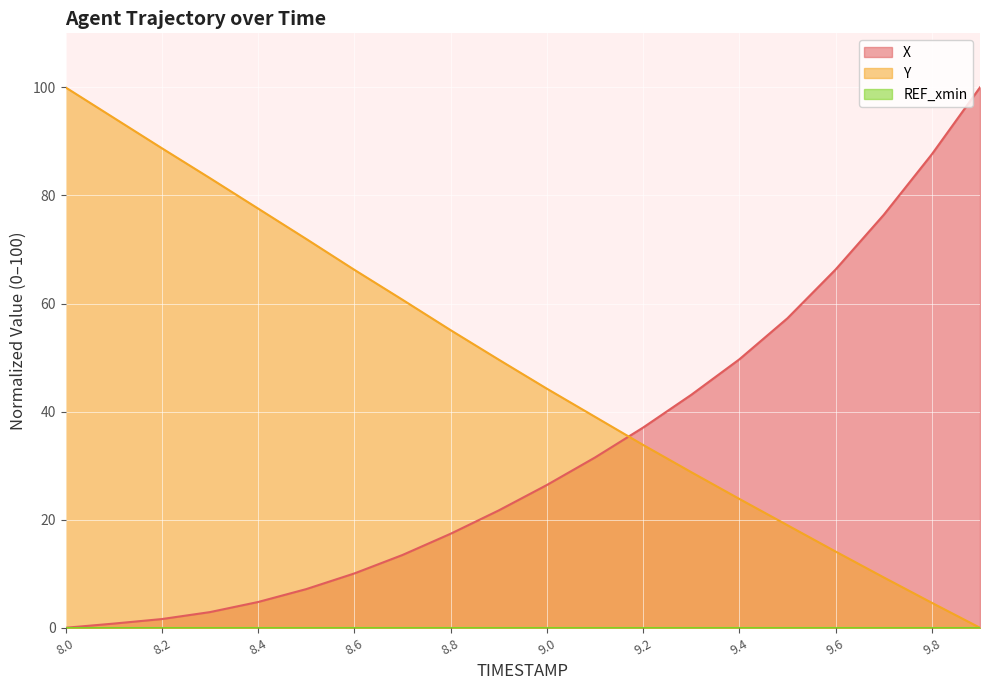

Reading left to right, extract all data points from this chart.

X: 8.0=0.0	8.1=0.8	8.2=1.6	8.3=2.9	8.4=4.8	8.5=7.2	8.6=10.1	8.7=13.5	8.8=17.4	8.9=21.7	9.0=26.4	9.1=31.5	9.2=37.0	9.3=43.1	9.4=49.7	9.5=57.3	9.6=66.3	9.7=76.4	9.8=87.6	9.9=100.0
Y: 8.0=100.0	8.1=94.4	8.2=88.7	8.3=83.2	8.4=77.6	8.5=72.0	8.6=66.2	8.7=60.7	8.8=55.1	8.9=49.6	9.0=44.2	9.1=39.0	9.2=33.8	9.3=28.8	9.4=23.8	9.5=19.0	9.6=14.1	9.7=9.3	9.8=4.6	9.9=0.0